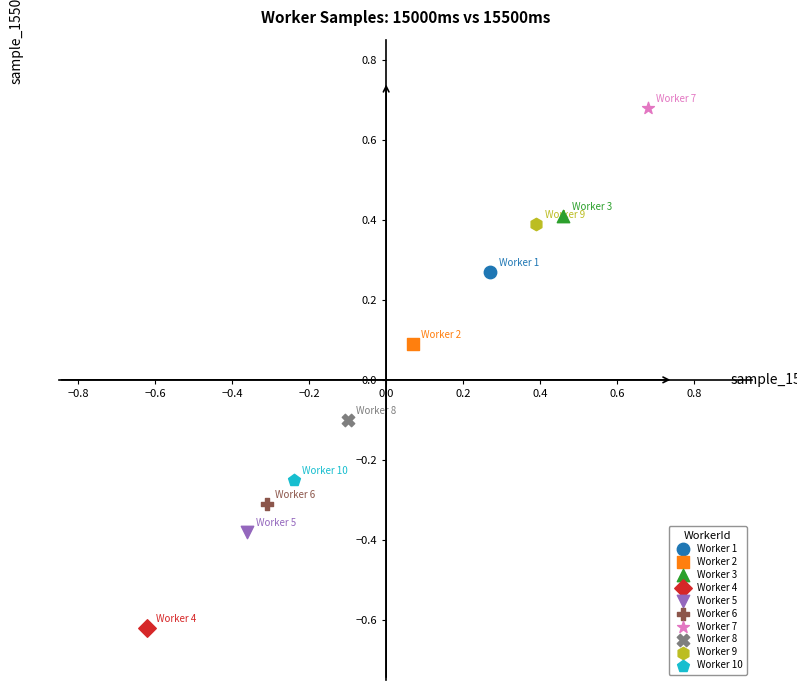

Which series reaches the minimum Y coordinate?

Worker 4